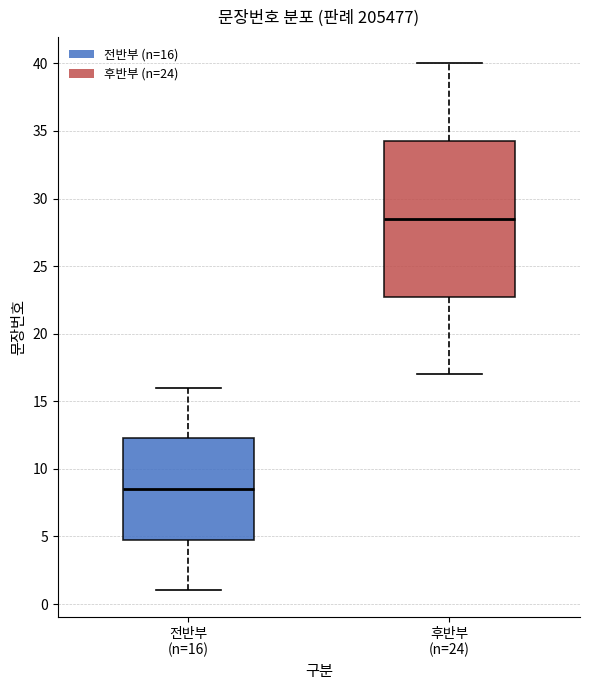

Where does the upper whisker of the box for 전반부 (n=16) end on the y-axis? The values are not printed on the chart, so give them approximately, as read against the axis.

16.0